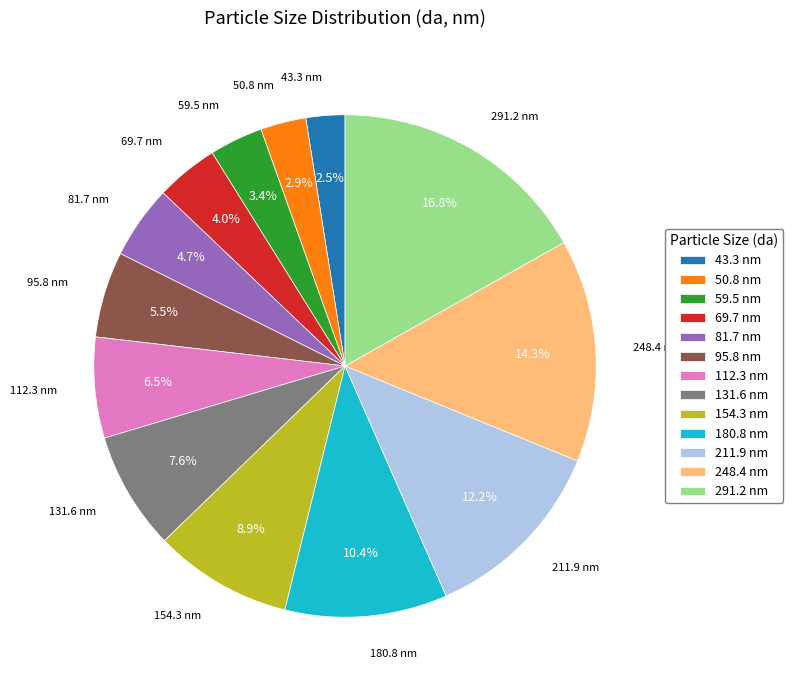

What portion of the pie excludes 95.8 nm?

94.5%